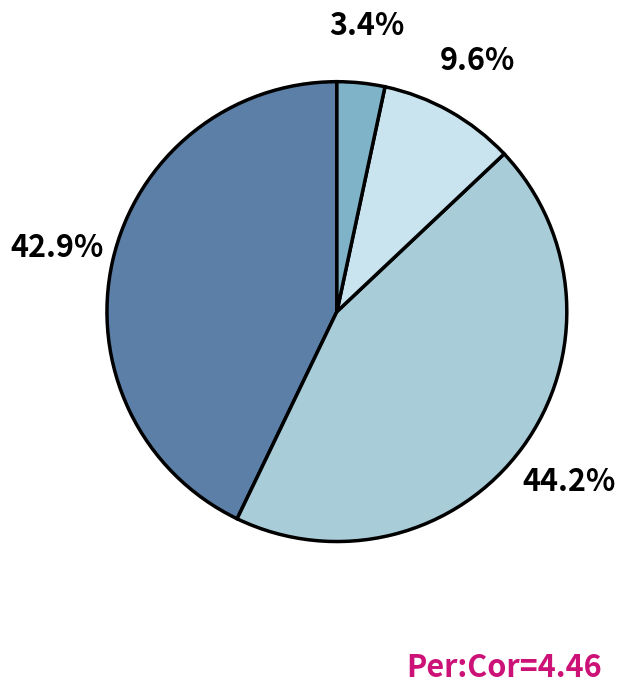

Is there a majority slice in this chart?

No